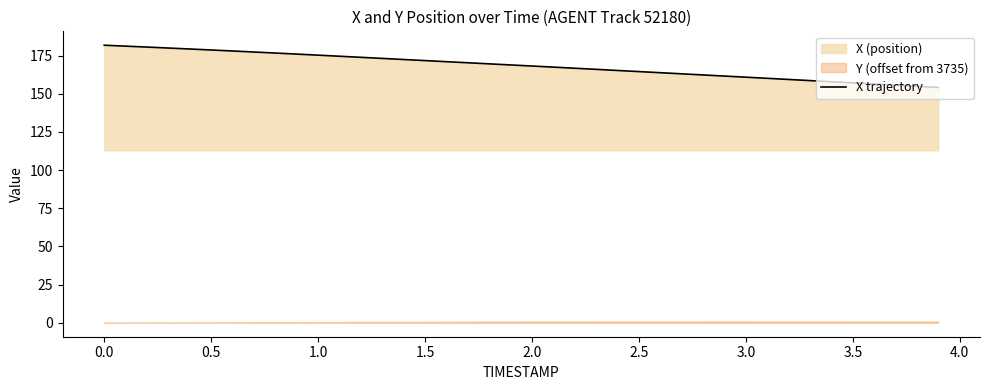

What is the highest value of the X trajectory series?

181.8